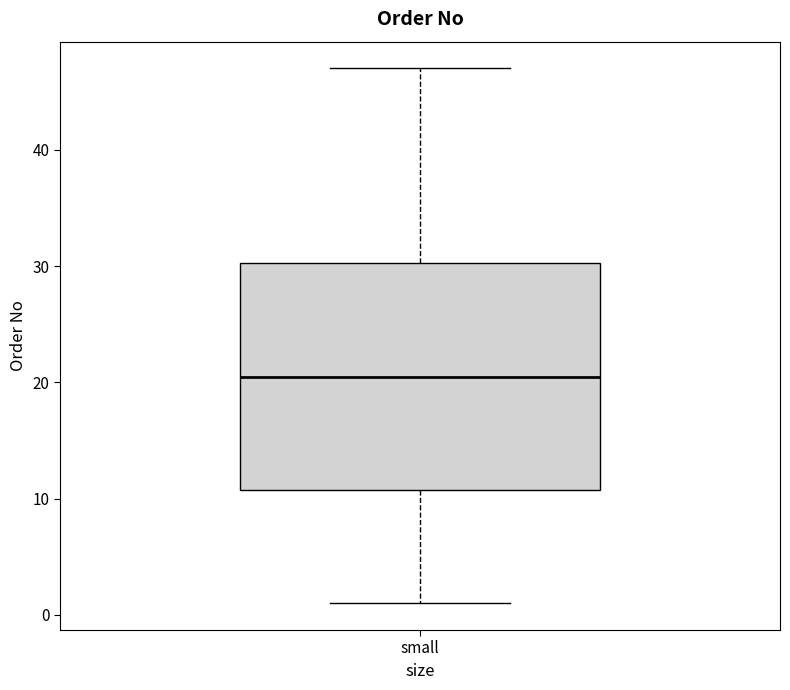

Where does the lower whisker of the box for small end on the y-axis? The values are not printed on the chart, so give them approximately, as read against the axis.

1